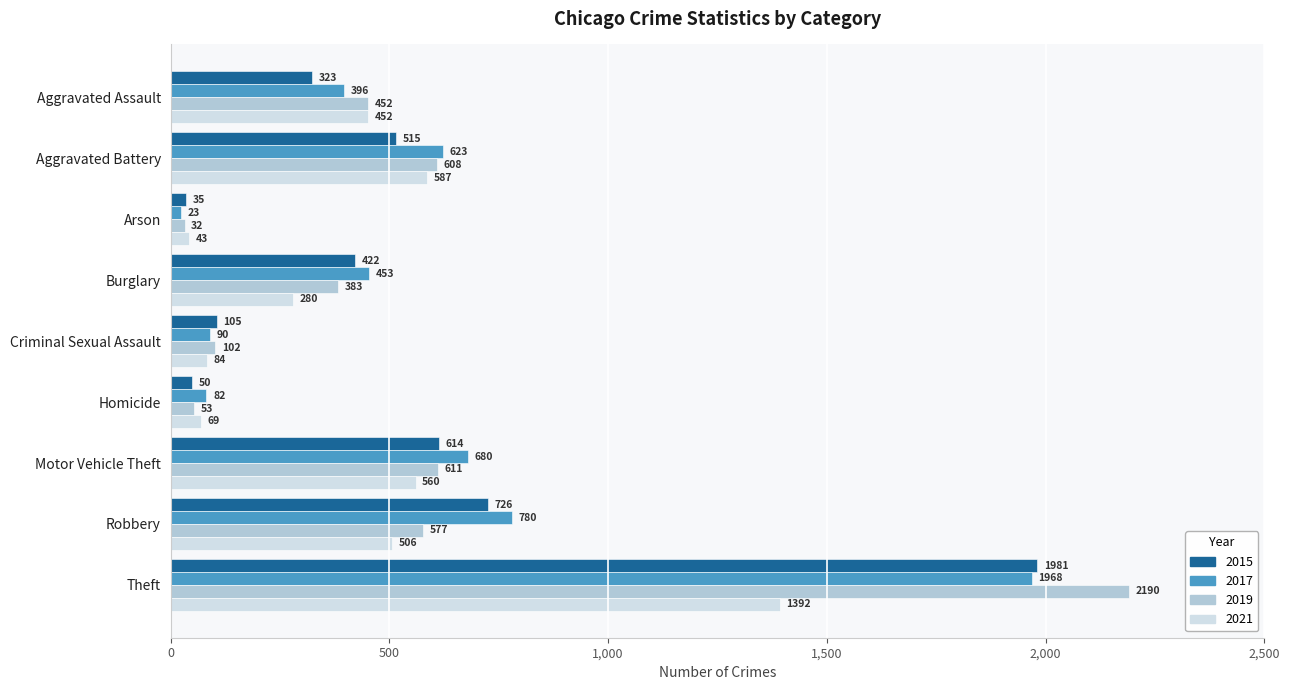

At which category is the sum across all series the highest?

Theft